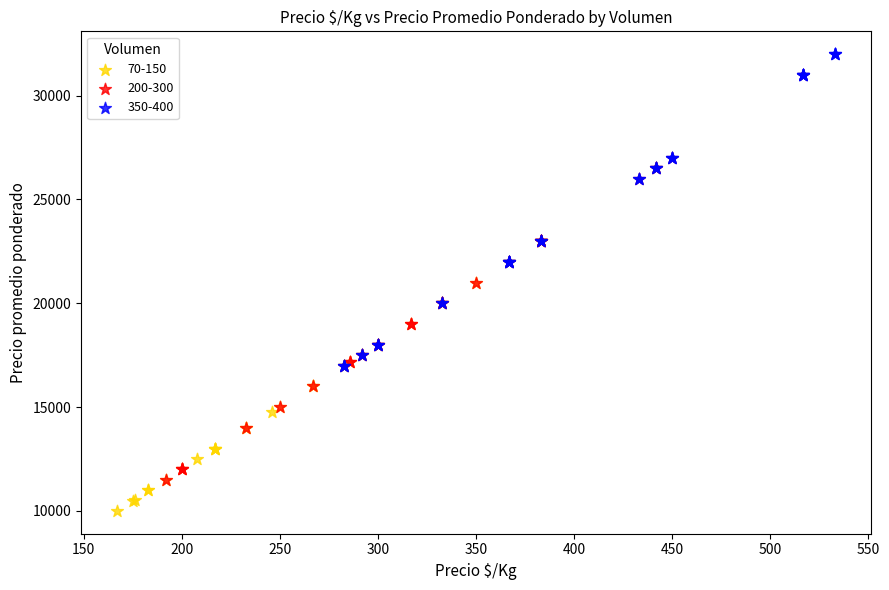

Which series has the largest Y range (max minus min)?

200-300